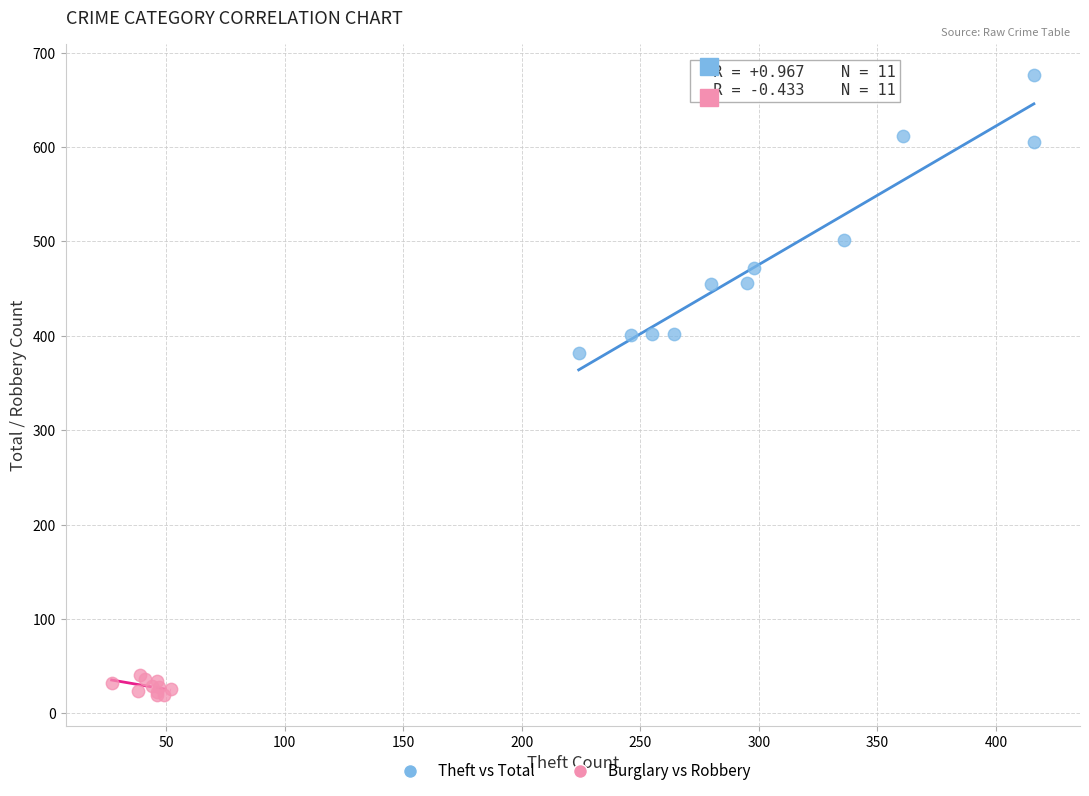

Which series contains the lowest Y value?

Burglary vs Robbery